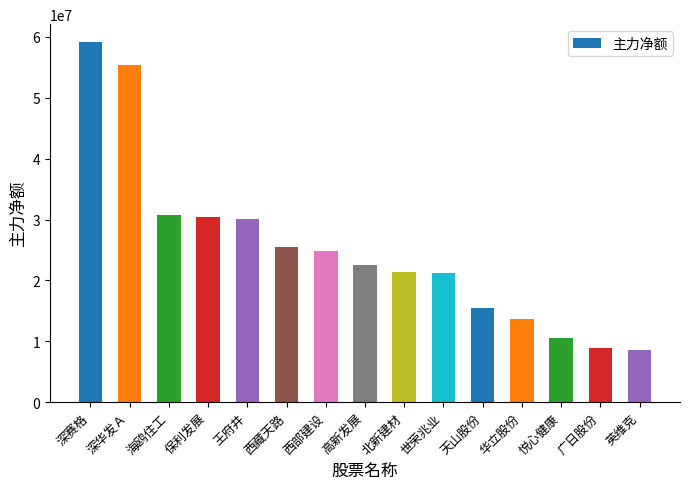

True or false: the data shows 11865353 at 英维克.

False